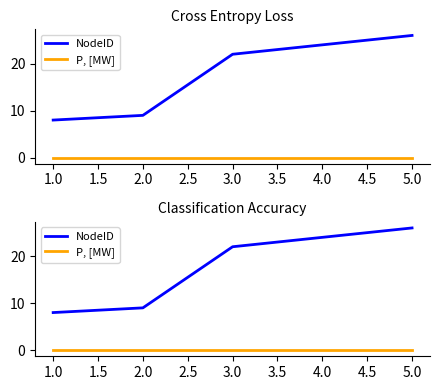

How many data points in NodeID are above 22?

2